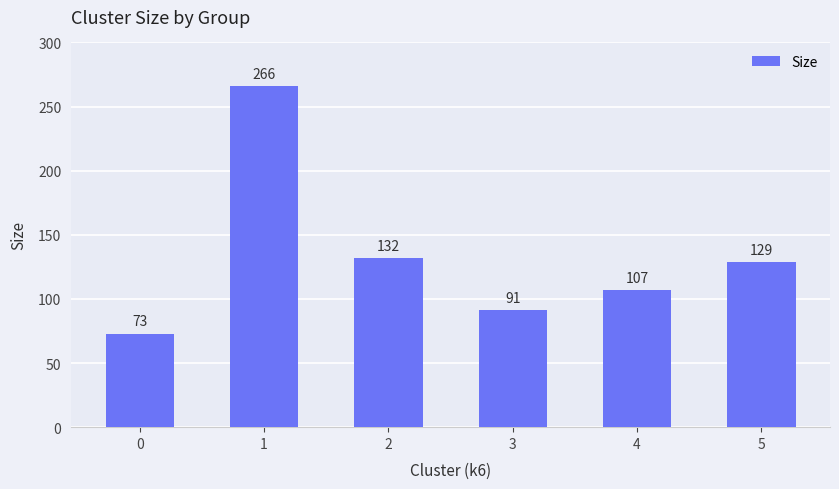

What is the difference between the maximum and minimum values?

193